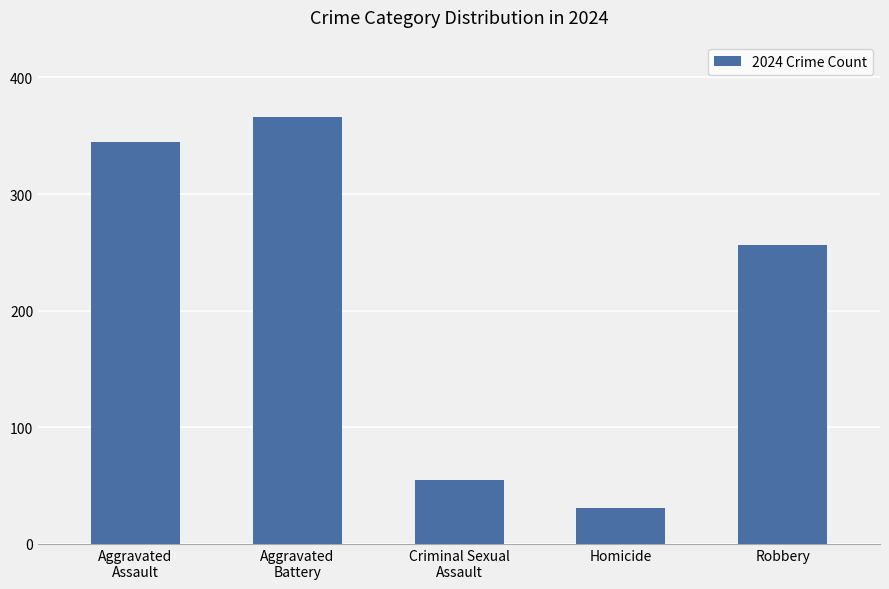

Count the number of data series in this chart.

1